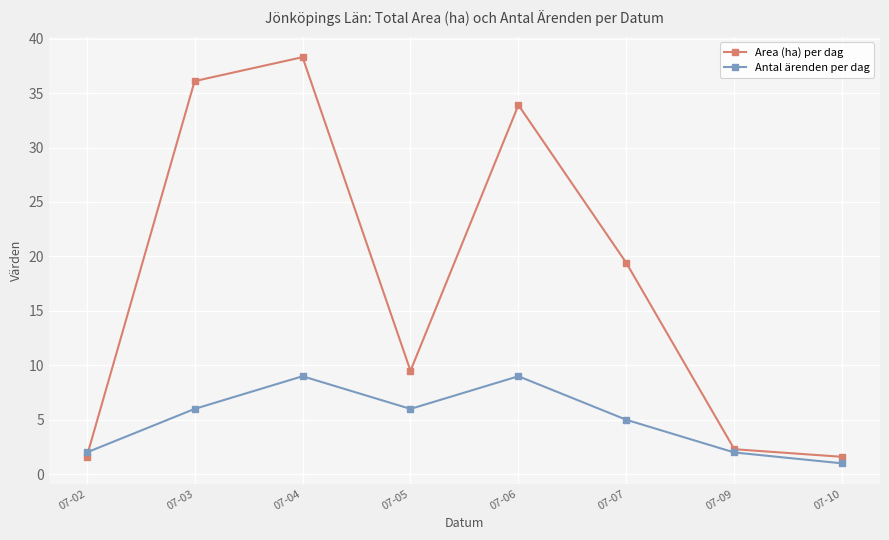

Rank the series at 07-03 from highest to lowest value.

Area (ha) per dag, Antal ärenden per dag